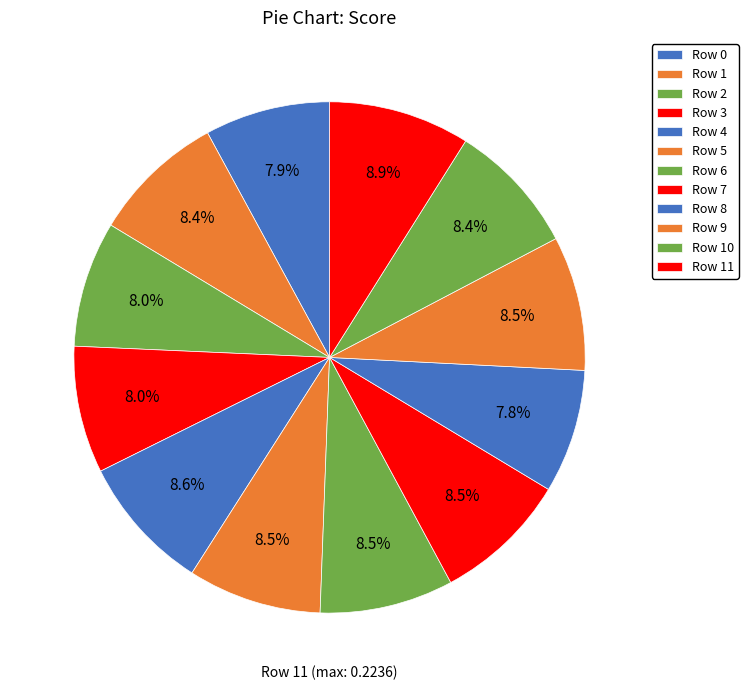

Rank the categories by value from lowest to highest.

8, 0, 2, 3, 10, 1, 5, 6, 7, 9, 4, 11